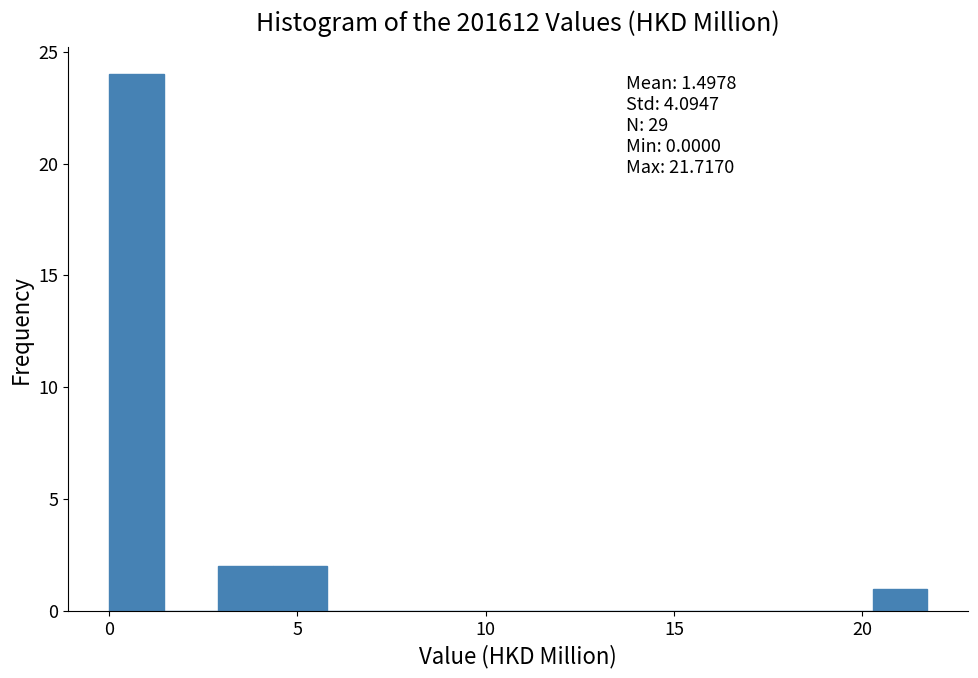

Around what value on the x-axis is the tallest bar? Give the approximate position of its centre, as read against the axis.

0.5